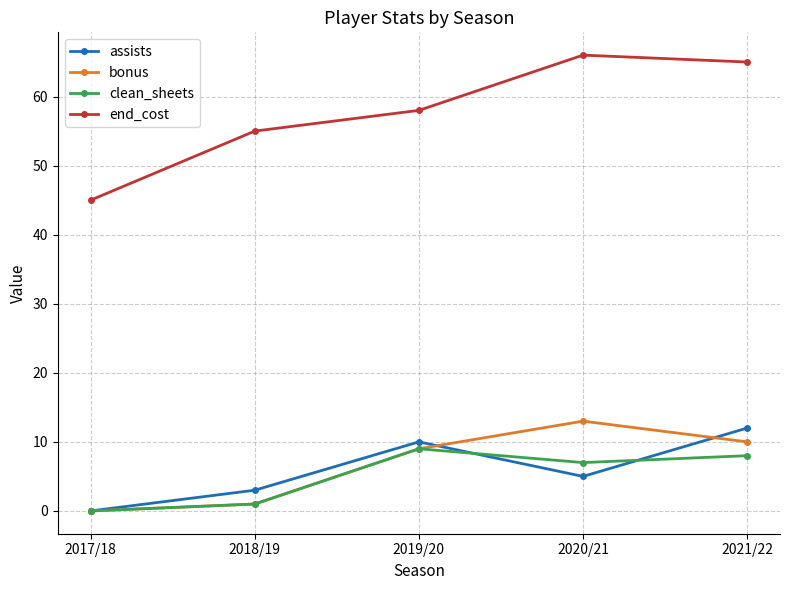

What is the difference between the highest and lowest values at 2021/22?

57